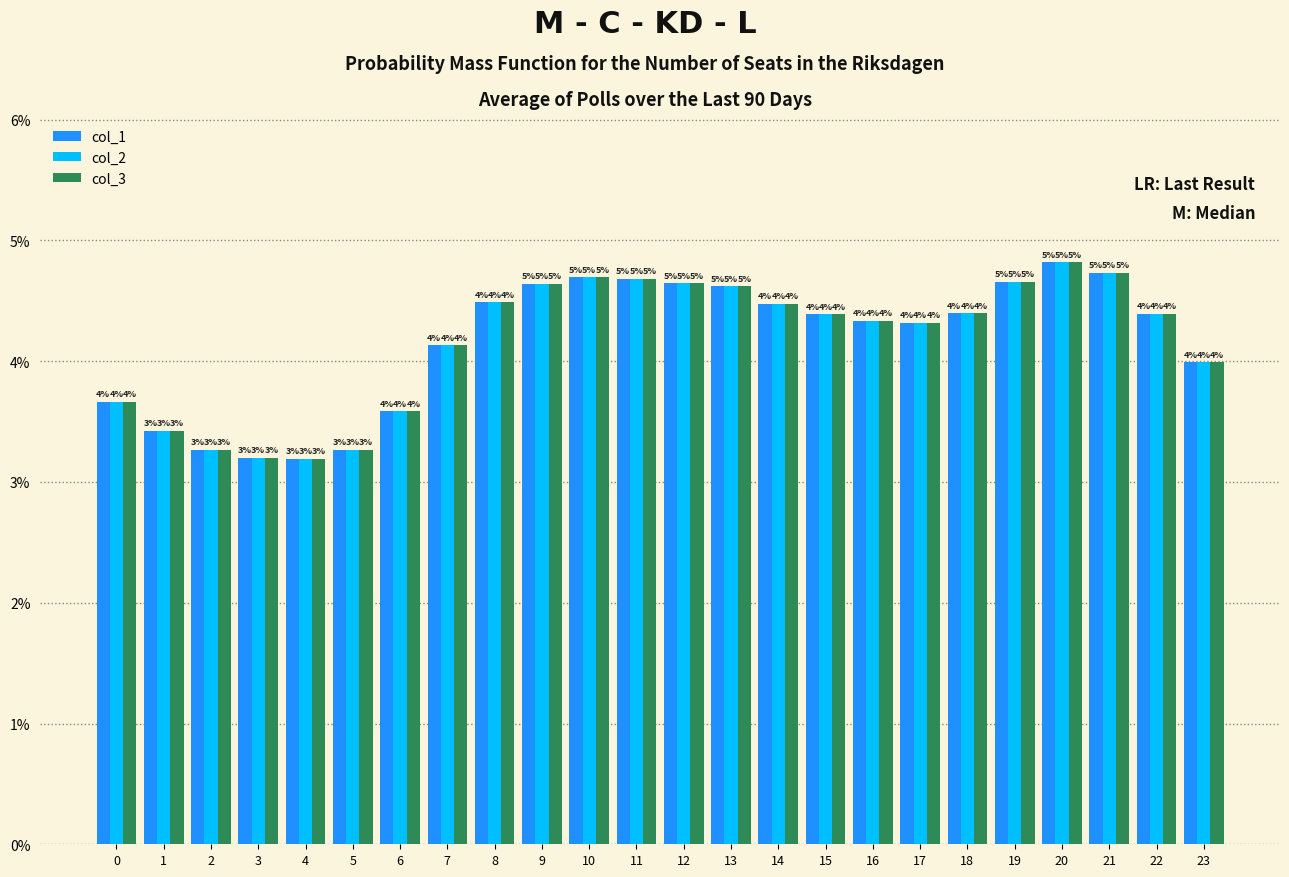

Rank the series by their maximum value, from lowest to highest.

col_1, col_2, col_3